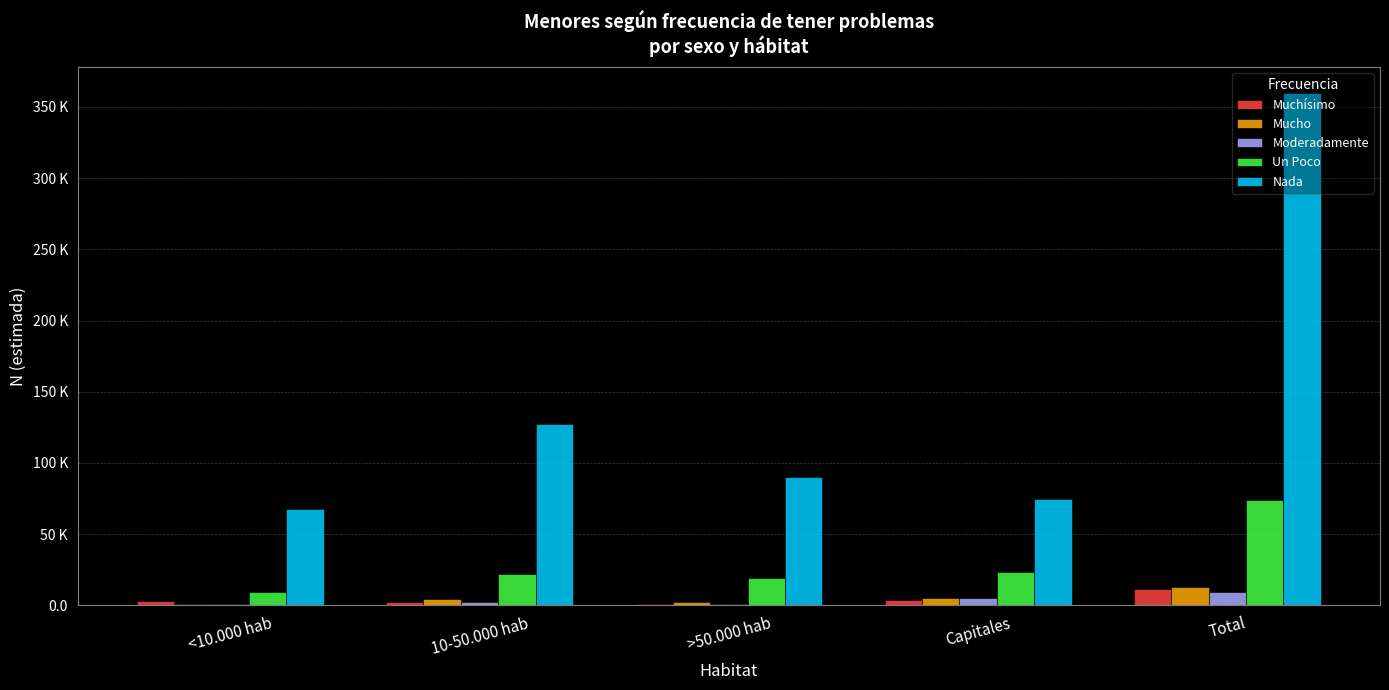

What are all the series names shown in the legend?

Muchísimo, Mucho, Moderadamente, Un Poco, Nada